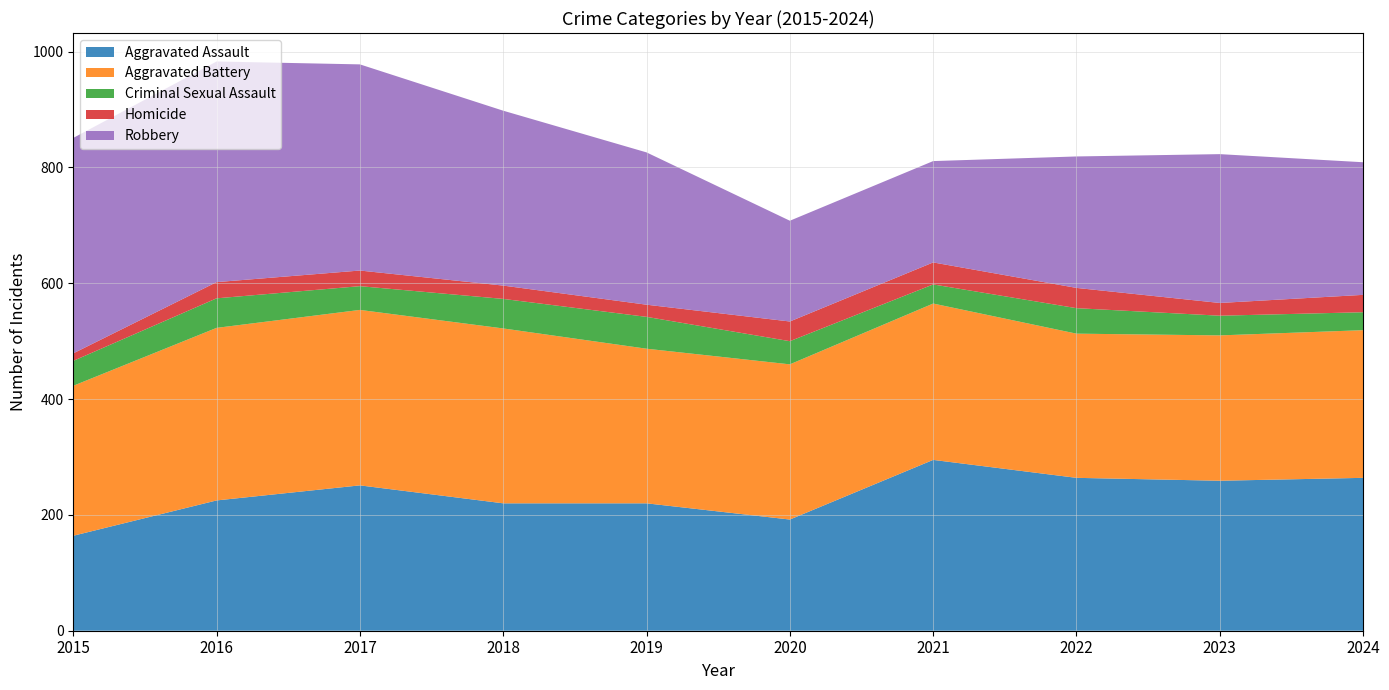

Reading right to left, transcribe all the data shown in this chart.

Aggravated Assault: 2024=264	2023=259	2022=264	2021=295	2020=192	2019=220	2018=220	2017=251	2016=225	2015=164
Aggravated Battery: 2024=255	2023=251	2022=249	2021=270	2020=268	2019=267	2018=302	2017=303	2016=298	2015=259
Criminal Sexual Assault: 2024=31	2023=34	2022=44	2021=33	2020=40	2019=55	2018=51	2017=41	2016=51	2015=43
Homicide: 2024=30	2023=22	2022=35	2021=38	2020=34	2019=21	2018=23	2017=27	2016=28	2015=13
Robbery: 2024=229	2023=257	2022=227	2021=175	2020=174	2019=263	2018=302	2017=356	2016=381	2015=372